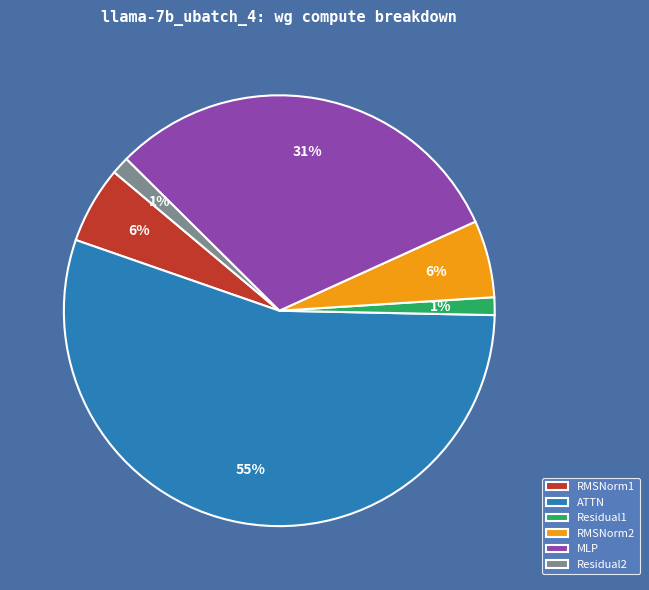

Which category has the biggest portion of the pie?

ATTN